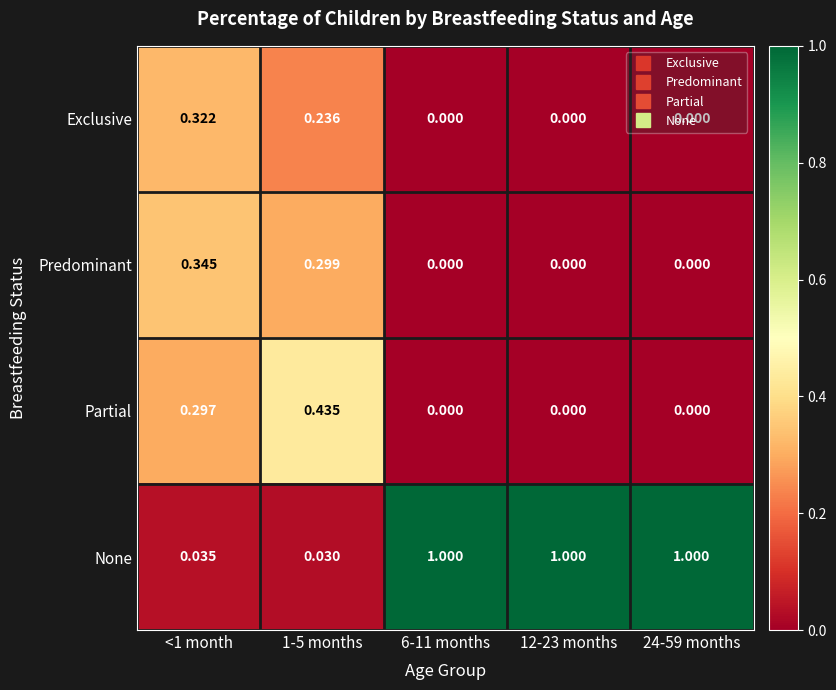

Between 1-5 months and 24-59 months, which series saw the biggest shift?

None